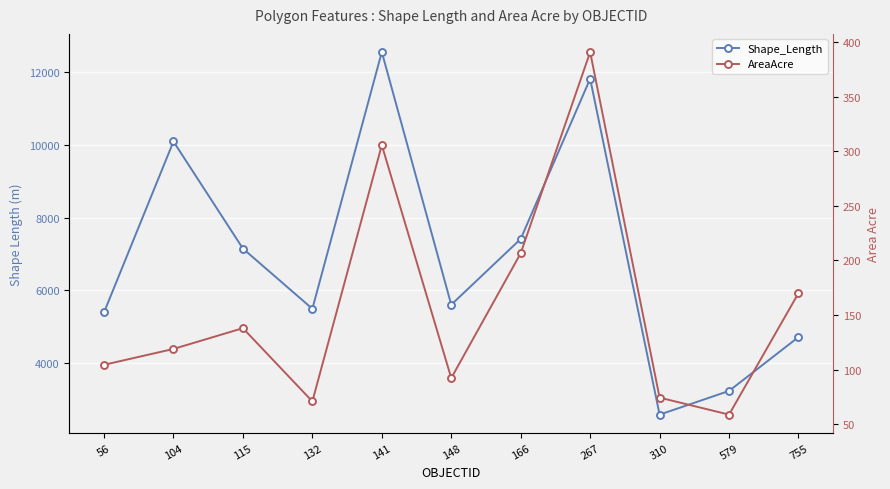

How many interior local peaks does the AreaAcre series have?

3